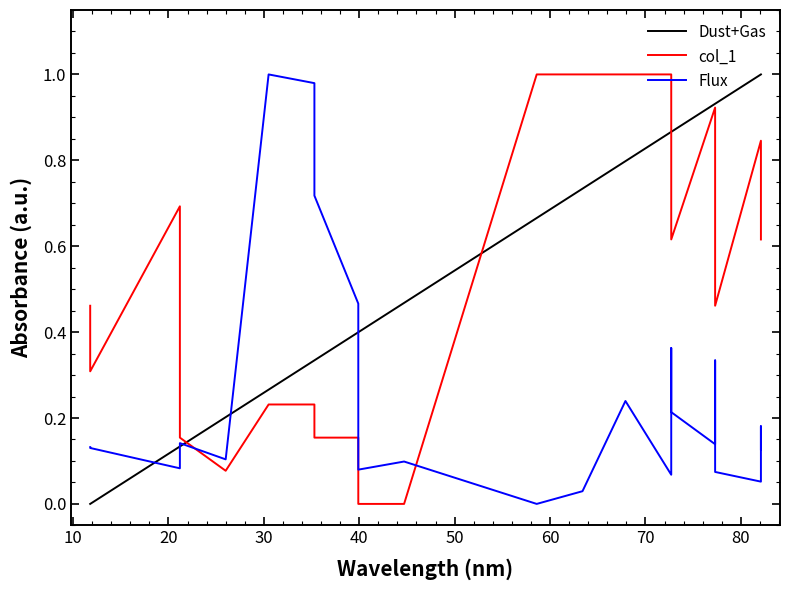

At 20, list the series in order from smallest to largest.

Flux, Dust+Gas, col_1